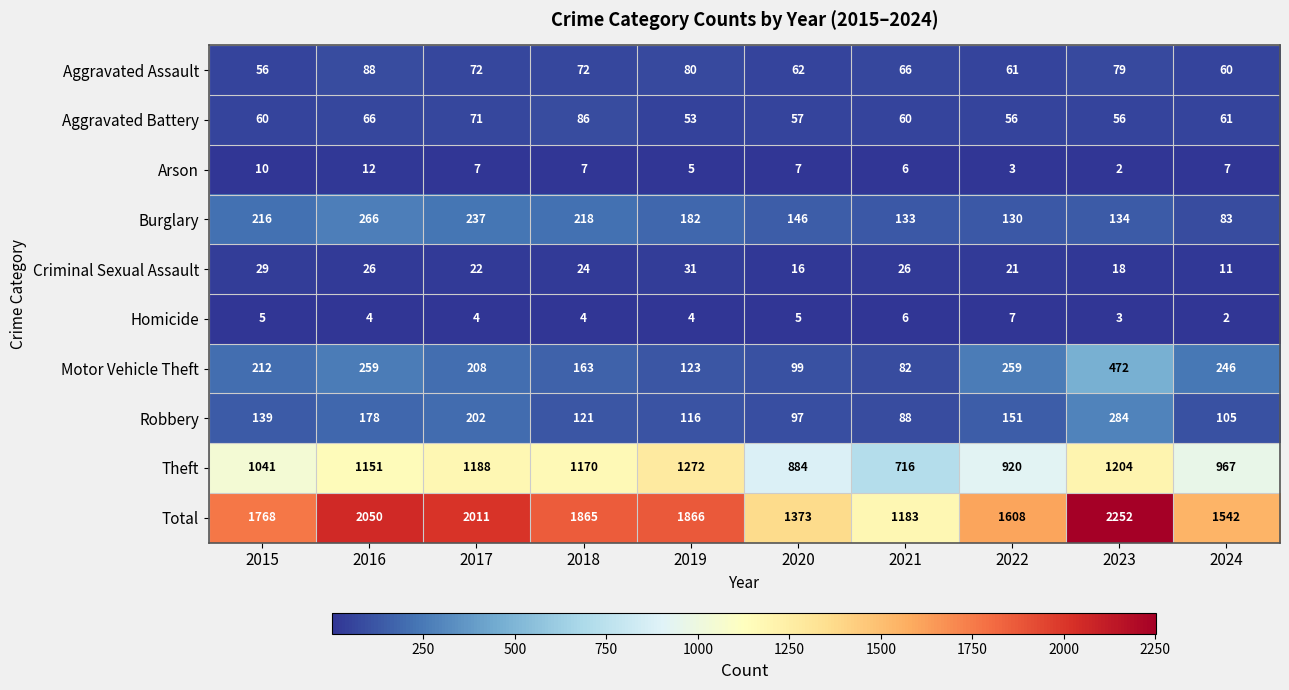

What is the spread (max minus min) of values at 2021?

1177